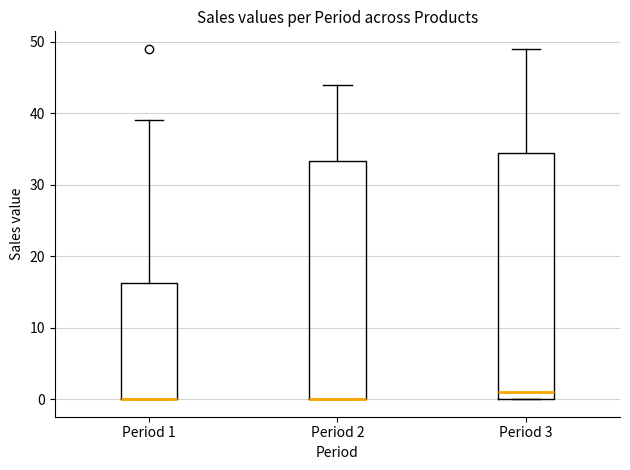

Where is the lower edge of the box for Period 2 on the y-axis? The values are not printed on the chart, so give them approximately, as read against the axis.

0